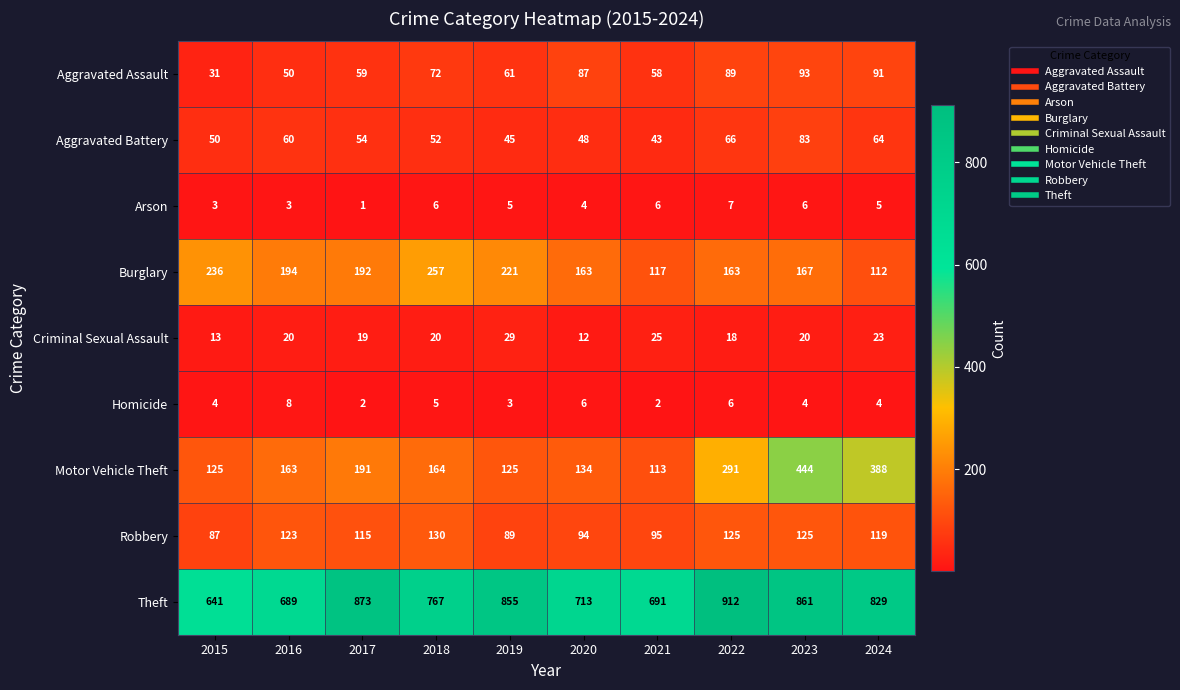

What is the difference between the maximum and second lowest values in the Criminal Sexual Assault series?

16